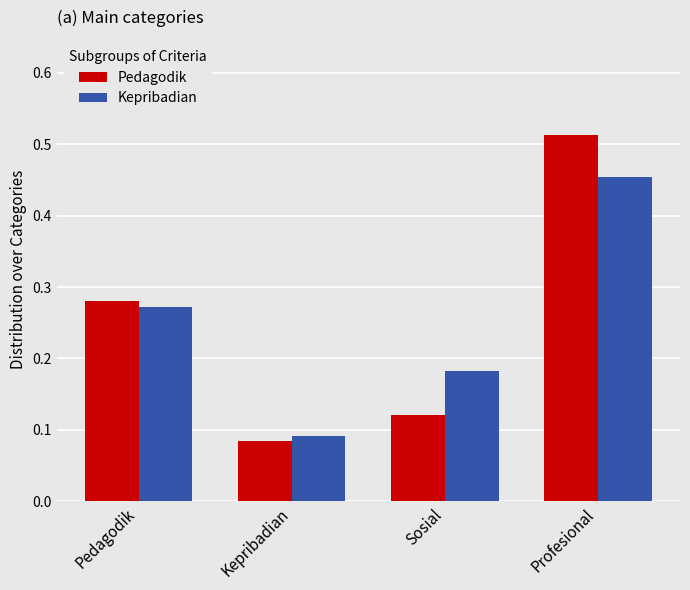

What is the label of the 4th bar from the left?

Profesional